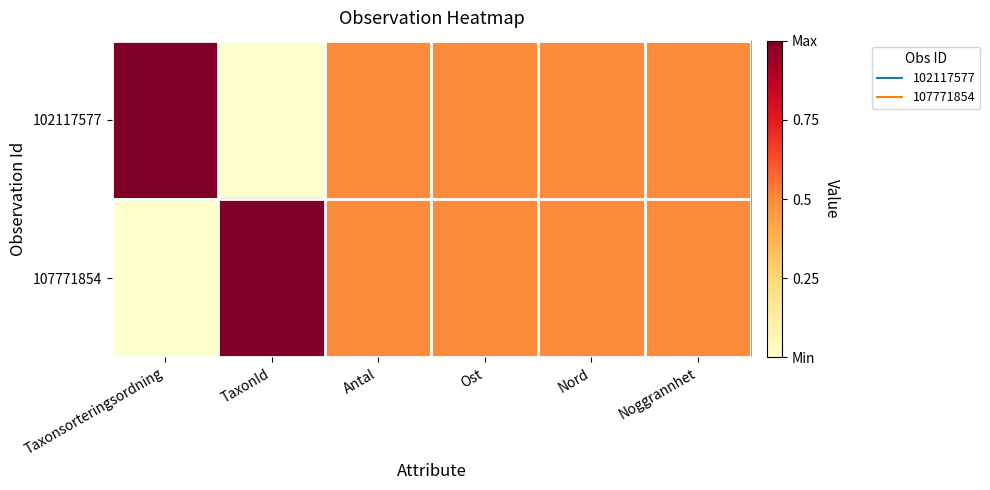

Reading right to left, transcribe all the data shown in this chart.

102117577: Noggrannhet=0.5	Nord=0.5	Ost=0.5	Antal=0.5	TaxonId=0.0	Taxonsorteringsordning=1.0
107771854: Noggrannhet=0.5	Nord=0.5	Ost=0.5	Antal=0.5	TaxonId=1.0	Taxonsorteringsordning=0.0